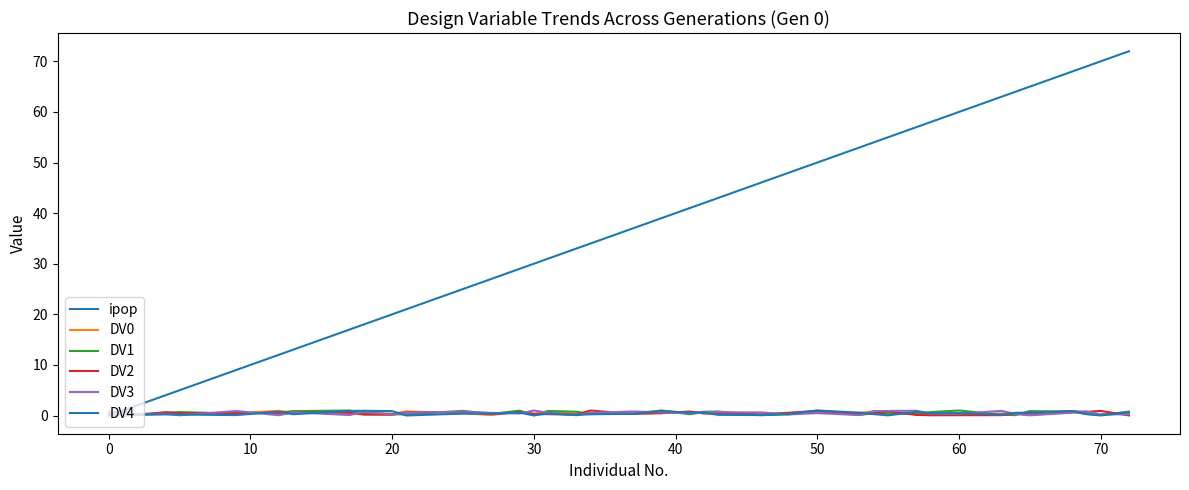

Reading left to right, what are all the values shown in this chart?

ipop: 0.0	1.0	2.0	4.0	5.0	9.0	12.0	13.0	17.0	18.0	20.0	21.0	25.0	27.0	29.0	30.0	31.0	33.0	34.0	37.0	39.0	41.0	42.0	43.0	46.0	48.0	50.0	53.0	54.0	55.0	57.0	58.0	60.0	63.0	64.0	65.0	68.0	69.0	70.0	72.0
DV0: 0.9	0.0	0.2	0.4	0.2	0.5	0.9	0.5	0.7	0.6	0.3	0.8	0.4	0.1	0.8	0.3	0.8	0.3	0.3	0.4	1.0	0.5	0.7	0.7	0.1	0.4	0.7	0.5	0.8	0.6	0.2	0.2	0.2	0.4	0.4	0.2	0.6	0.5	0.3	0.6
DV1: 0.0	0.6	0.3	0.5	0.7	0.4	0.5	0.9	1.0	0.3	0.2	0.2	0.9	0.3	1.0	0.0	0.9	0.7	0.3	0.3	1.0	0.2	0.7	0.8	0.1	0.2	0.9	0.1	0.5	0.4	0.4	0.7	1.0	0.1	0.1	0.9	0.8	0.3	0.1	0.8
DV2: 0.1	0.0	0.1	0.7	0.4	0.5	0.5	0.6	0.5	0.2	0.2	0.6	0.7	0.3	0.6	0.4	0.3	0.2	1.0	0.3	0.4	0.8	0.4	0.4	0.2	0.6	0.9	0.3	0.4	0.8	0.1	0.0	0.1	0.1	0.4	0.5	0.8	0.7	0.9	0.0
DV3: 0.4	0.1	0.1	0.3	0.0	0.9	0.1	0.6	0.1	0.7	0.2	0.5	0.8	0.5	0.4	1.0	0.5	0.1	0.5	0.8	0.6	0.5	0.7	0.6	0.6	0.2	0.5	0.1	0.9	0.9	0.9	0.4	0.3	0.9	0.3	0.0	0.6	0.8	0.2	0.3
DV4: 0.4	0.9	0.2	0.2	0.2	0.1	0.8	0.3	0.9	0.9	0.9	0.0	0.4	0.4	0.6	0.0	0.4	0.1	0.3	0.3	0.9	0.5	0.6	0.1	0.1	0.3	1.0	0.6	0.3	0.0	0.7	0.4	0.5	0.2	0.5	0.6	0.9	0.3	0.0	0.6